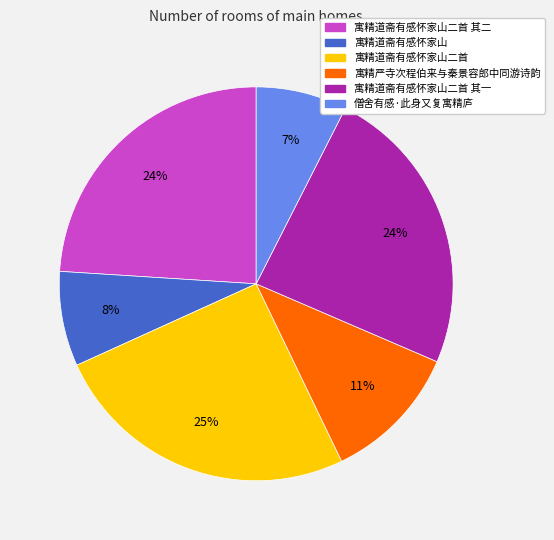

Is 寓精严寺次程伯来与秦景容郎中同游诗韵 the majority of the pie?

No